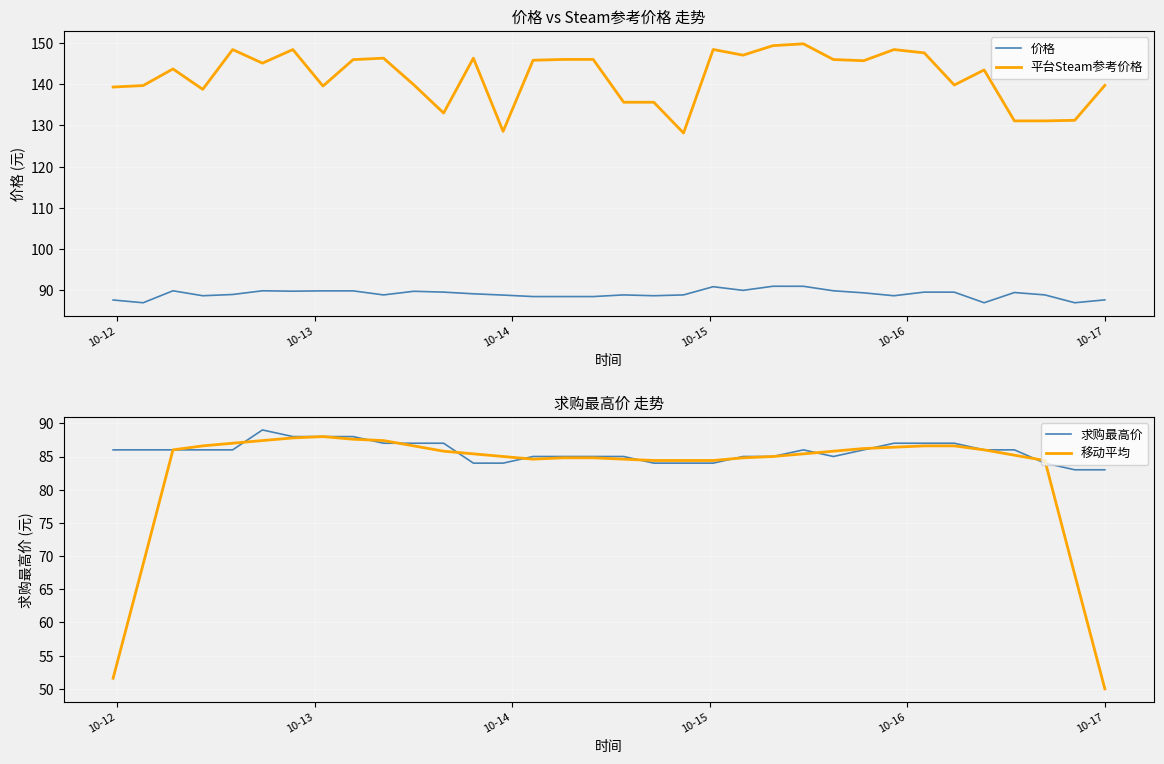

In 移动平均, how many points are higher than both neighbors (excluding endpoints)?

1